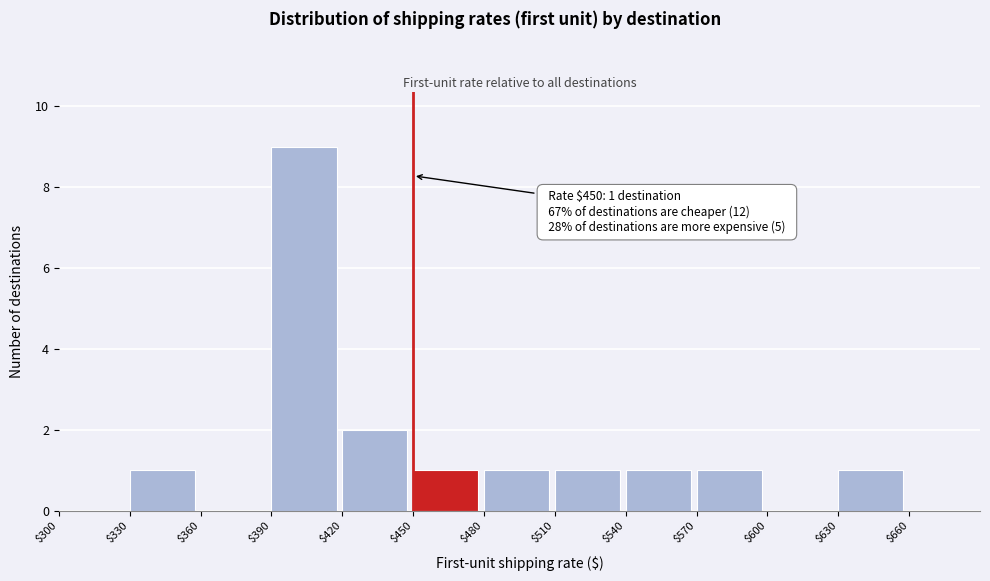

Which range on the x-axis has the tallest bar?

390 to 420